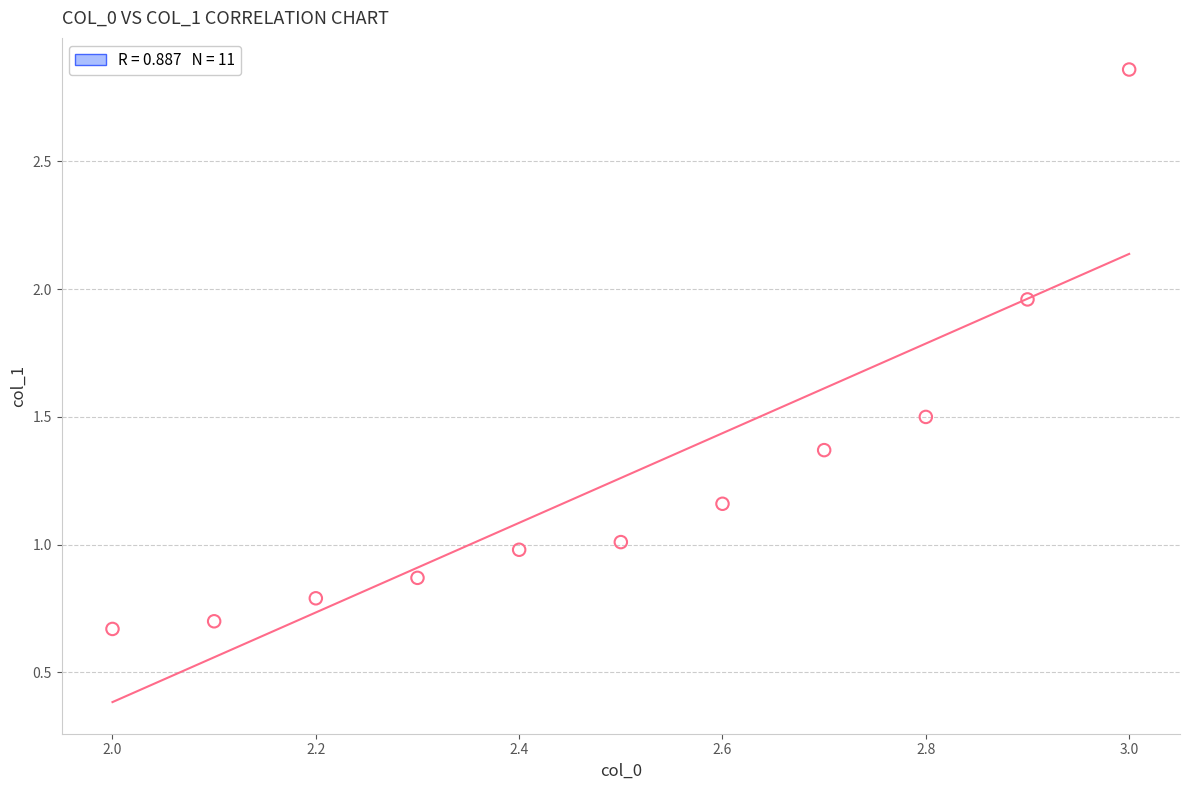

What is the range of Y values (max minus min)?

2.2